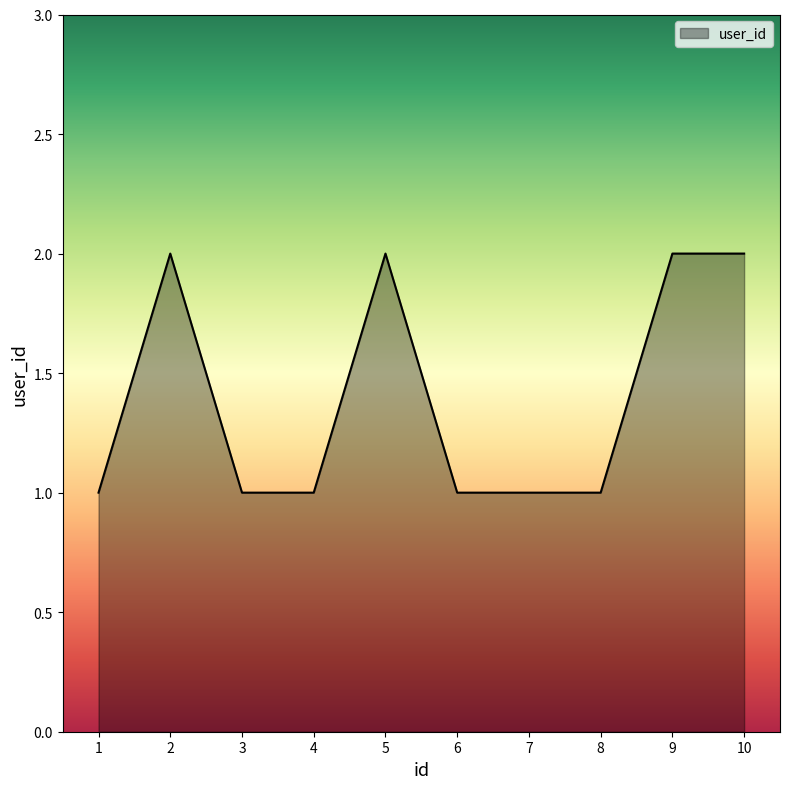

Approximately how many times larger is the value at 1 compared to 7?

1.0